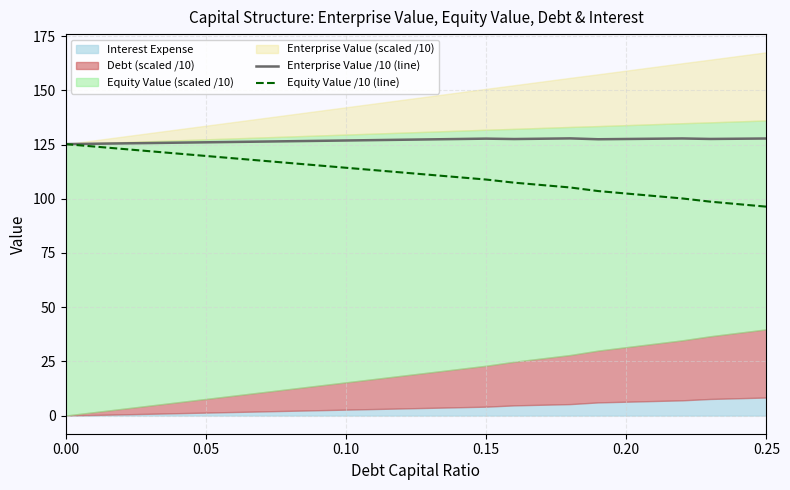

Does the chart have visible grid lines?

Yes